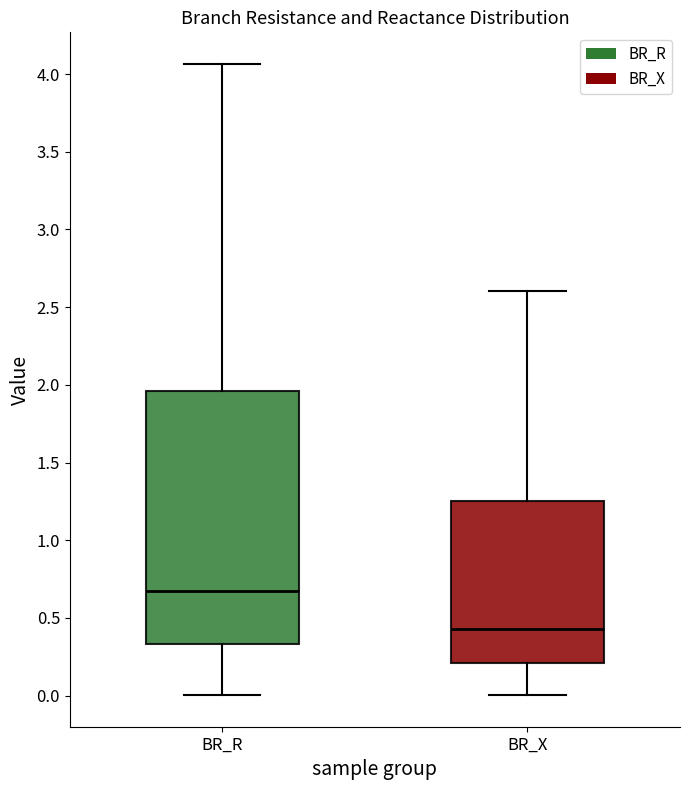

Which box's median line is the lowest?

BR_X